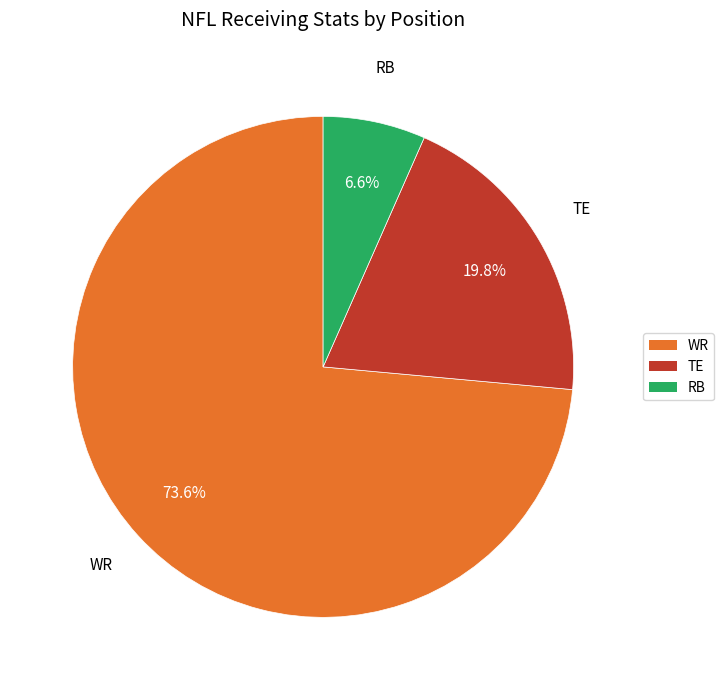

Rank the categories by value from highest to lowest.

WR, TE, RB